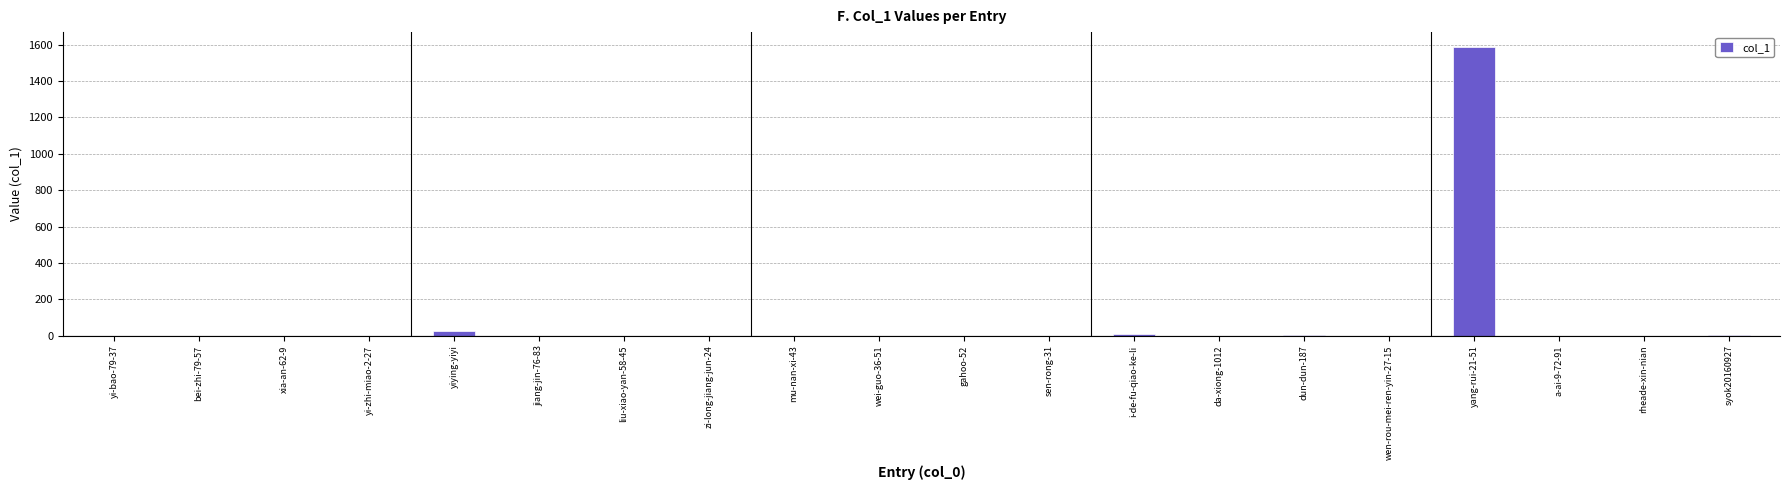

How many series are shown in this chart?

1